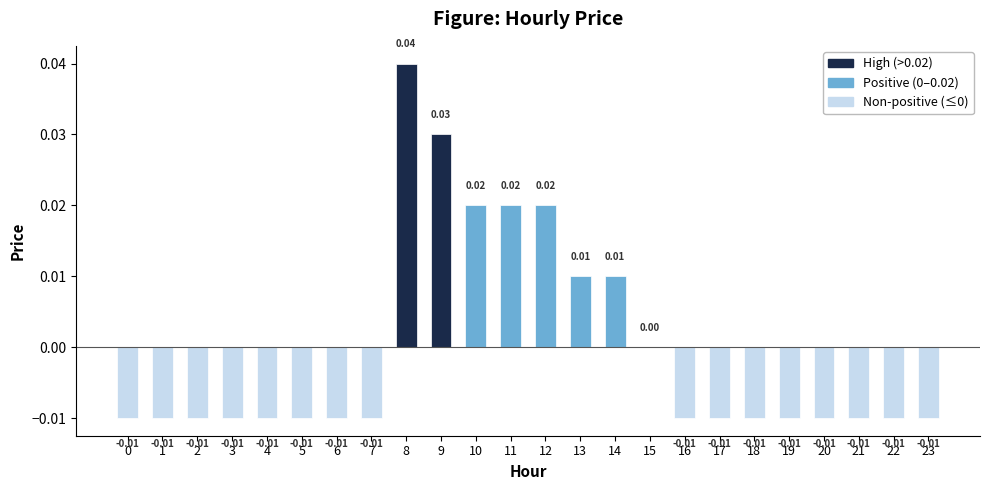

Between 20 and 9, which is larger?

9